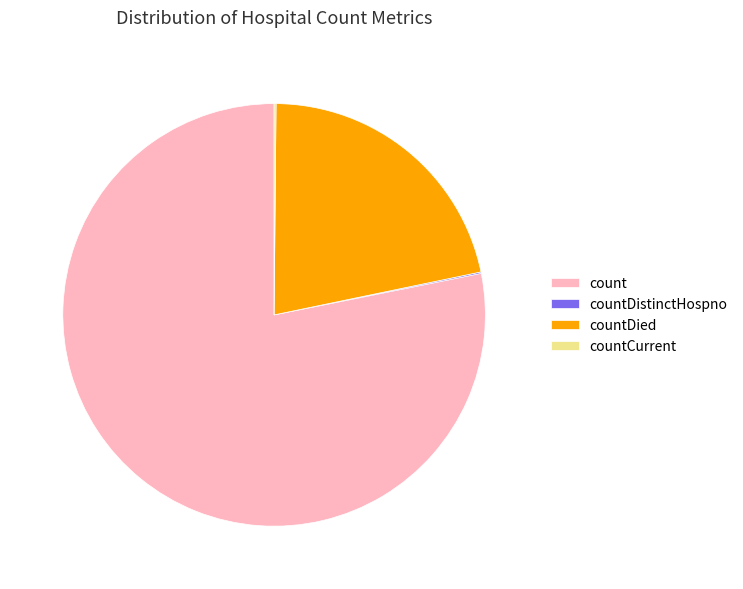

Which category accounts for the majority?

count